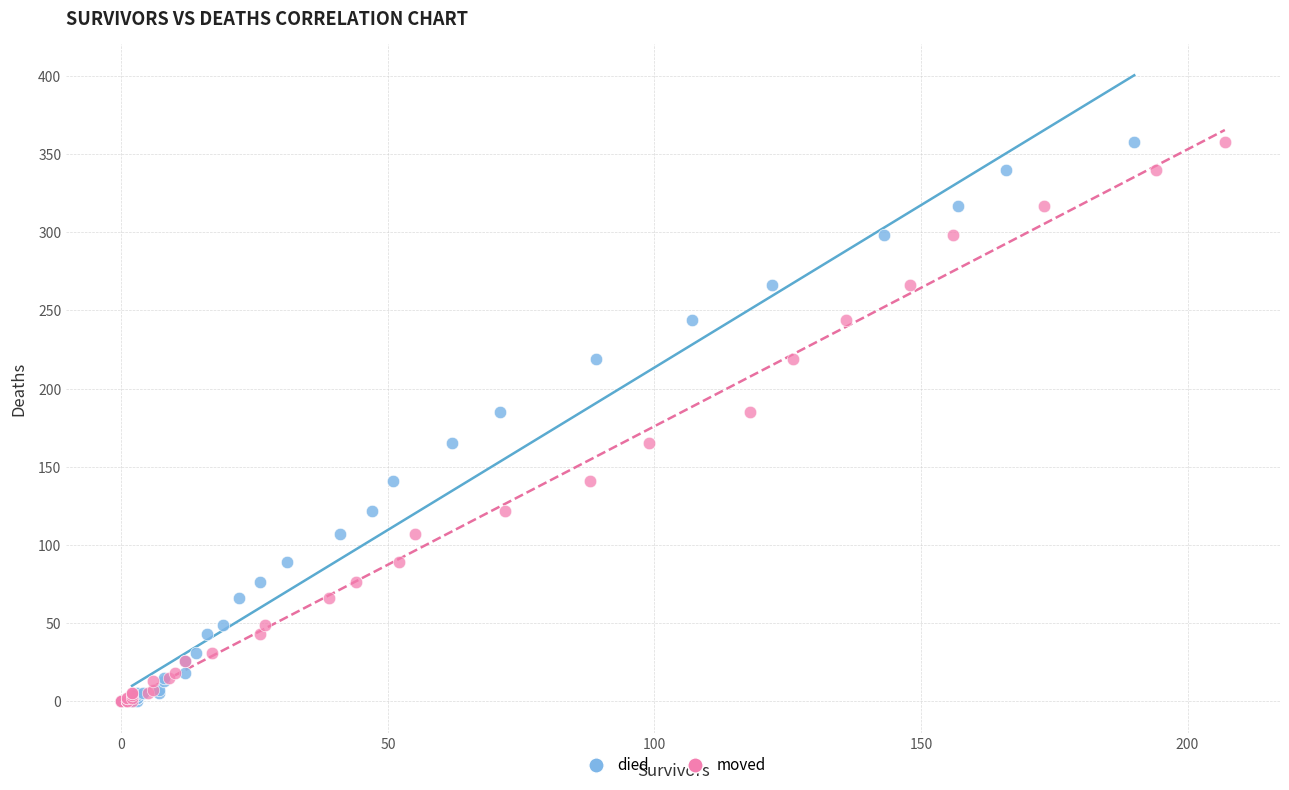

What are all the series names shown in the legend?

died, moved